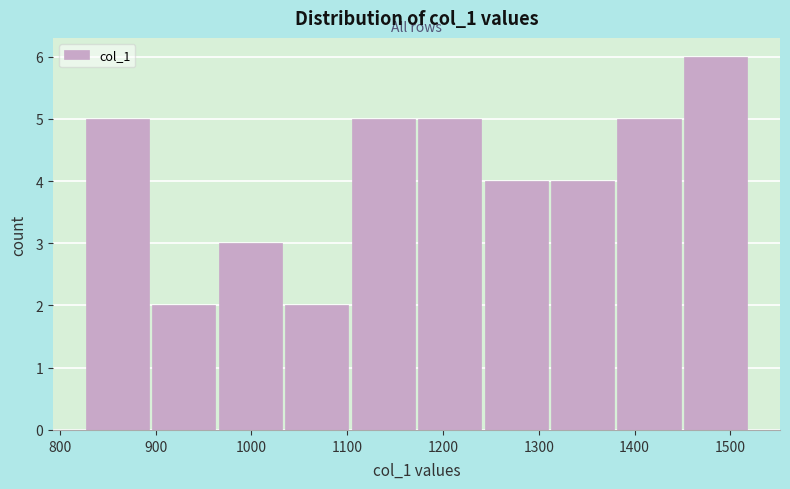

What is the height of the bar covering 1170 to 1240 on the x-axis? Neither the bar edges nor the heights are printed on the chart, so give them approximately, as read against the axes.

5